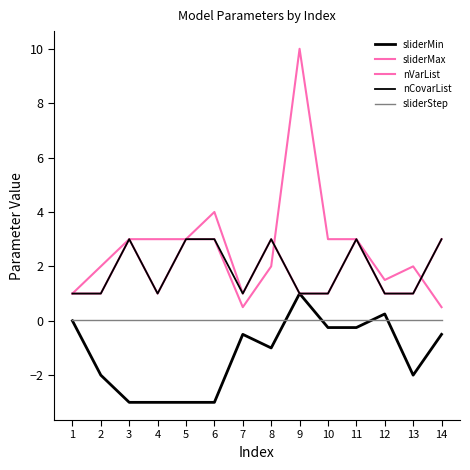

Which series has the largest total across all categories?

sliderMax